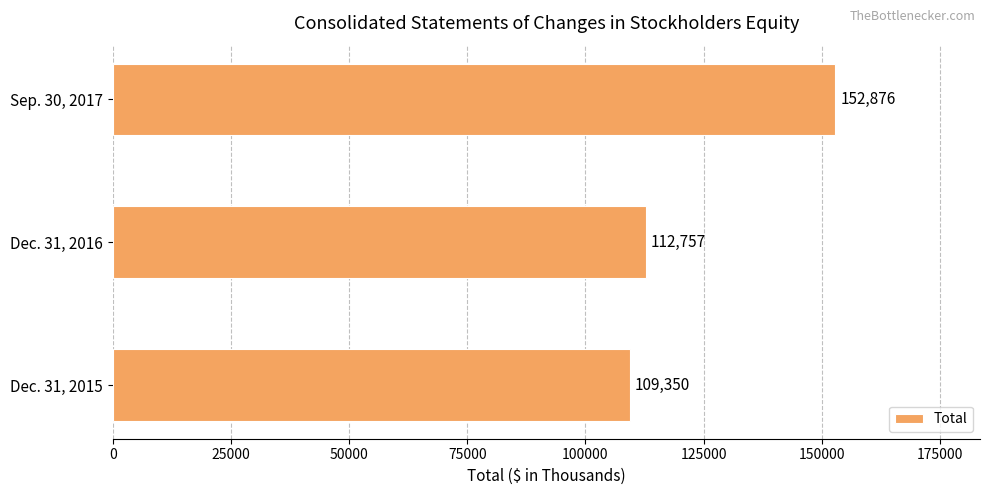

What is the sum of all values?

374983